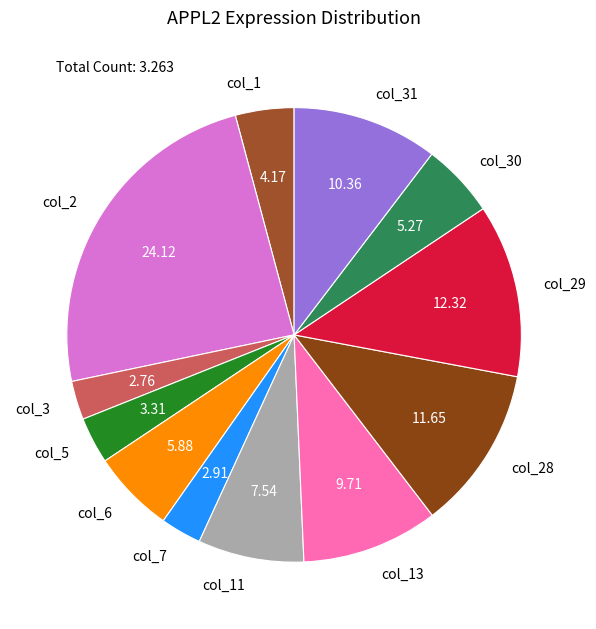

Which has a higher value, col_2 or col_28?

col_2